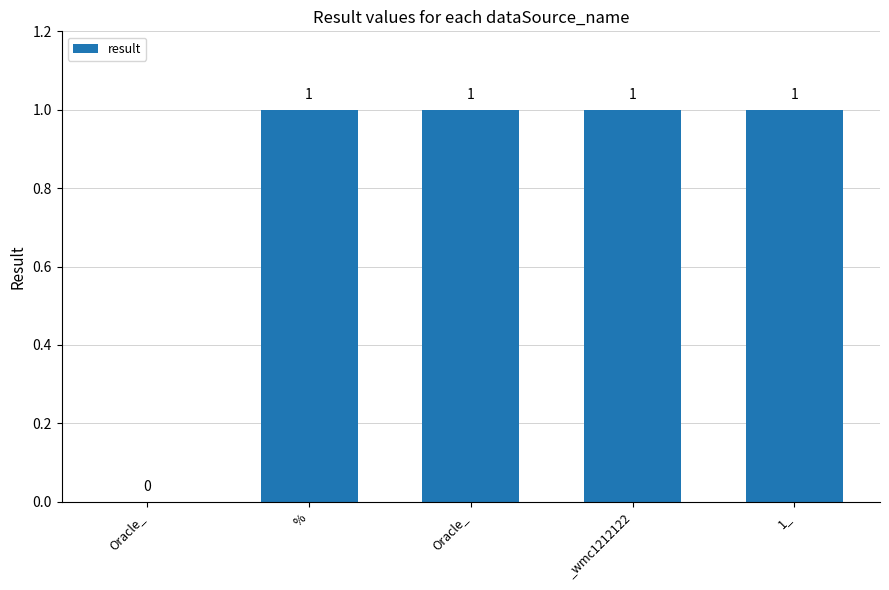

How many data points does each series have?

5